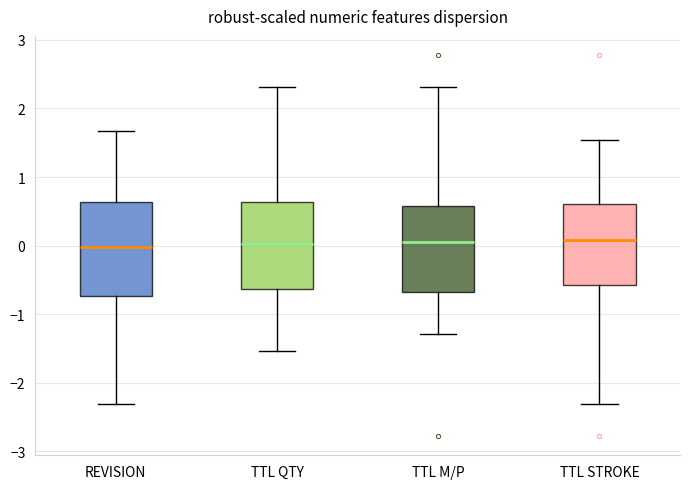

Reading left to right, transcribe this box plot: for each box, give where its median line is, the range the box spans, and where its two whiskers end, as read against the y-axis. The values are not printed on the chart, so give them approximately, as read against the axis.

REVISION: median 0.0, box -0.7 to 0.6, whiskers -2.3 to 1.7
TTL QTY: median 0.0, box -0.6 to 0.6, whiskers -1.5 to 2.3
TTL M/P: median 0.1, box -0.7 to 0.6, whiskers -1.3 to 2.3
TTL STROKE: median 0.1, box -0.6 to 0.6, whiskers -2.3 to 1.5